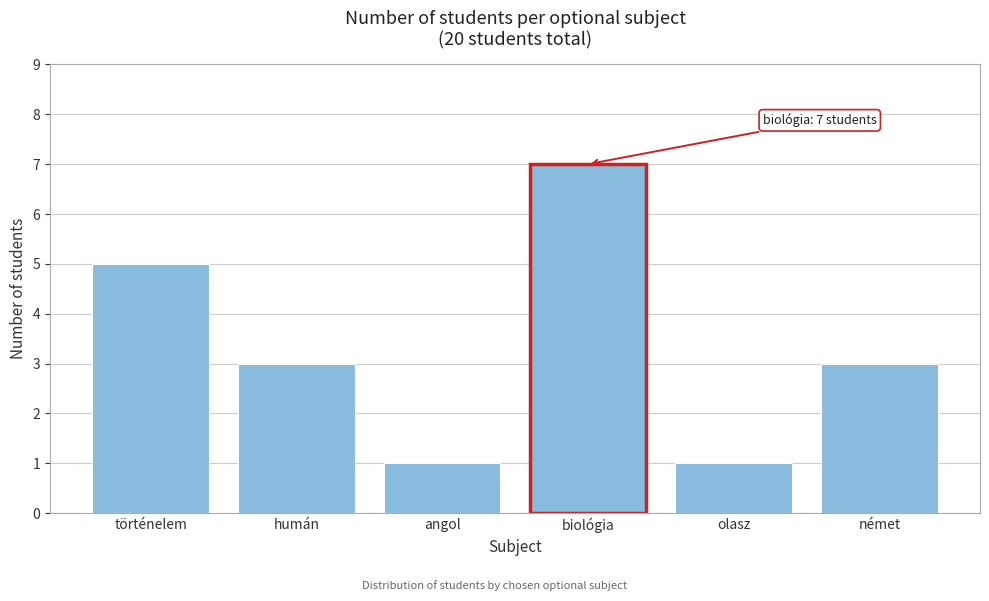

Reading left to right, extract all data points from this chart.

történelem=5	humán=3	angol=1	biológia=7	olasz=1	német=3